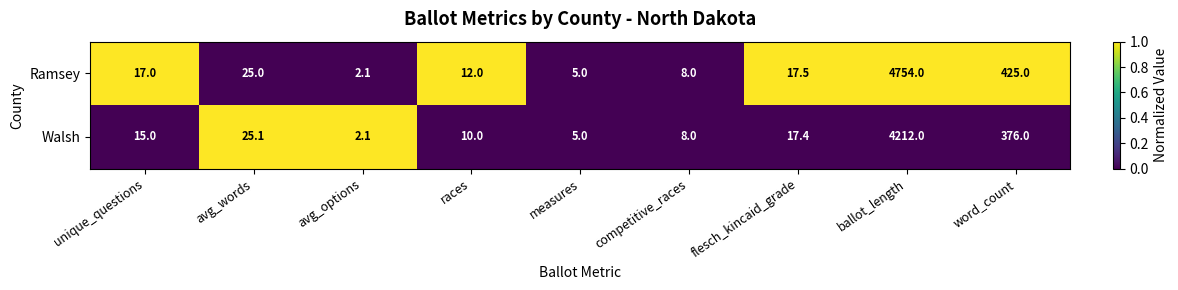

Which series has the widest spread of values?

Ramsey